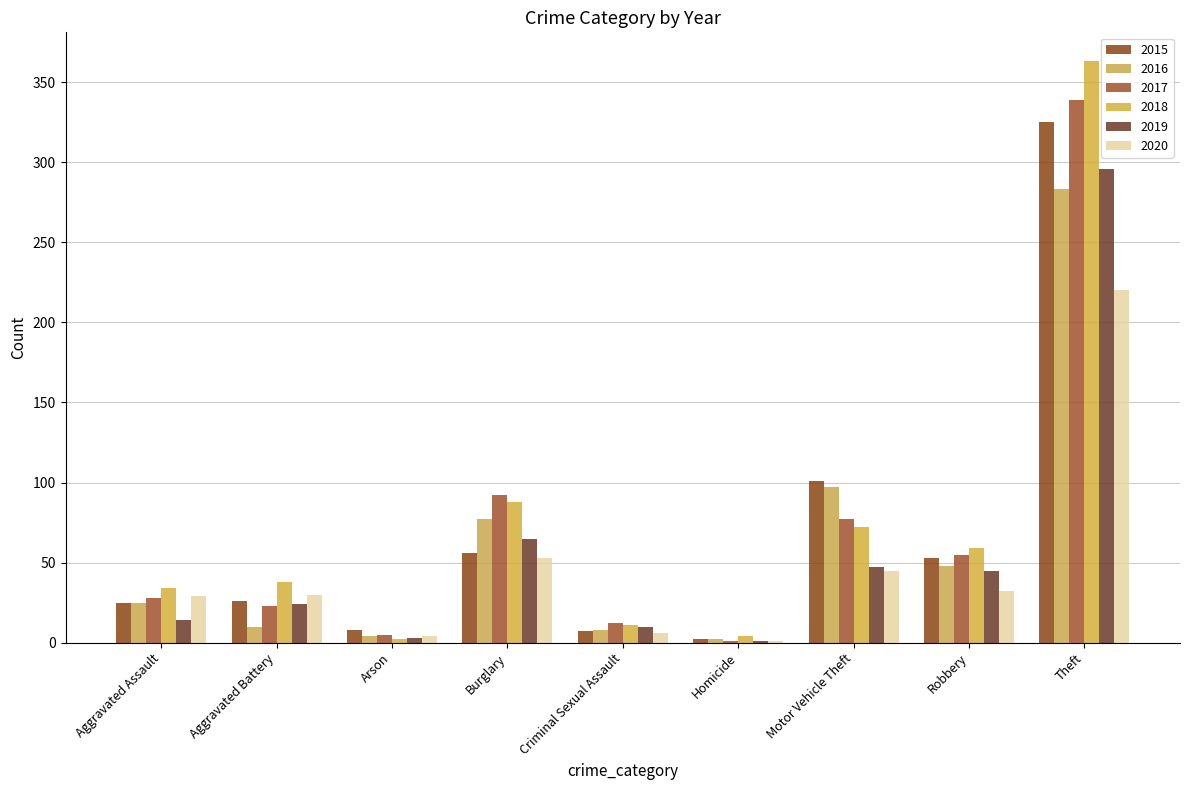

At which category does the chart reach its minimum across all series?

Homicide